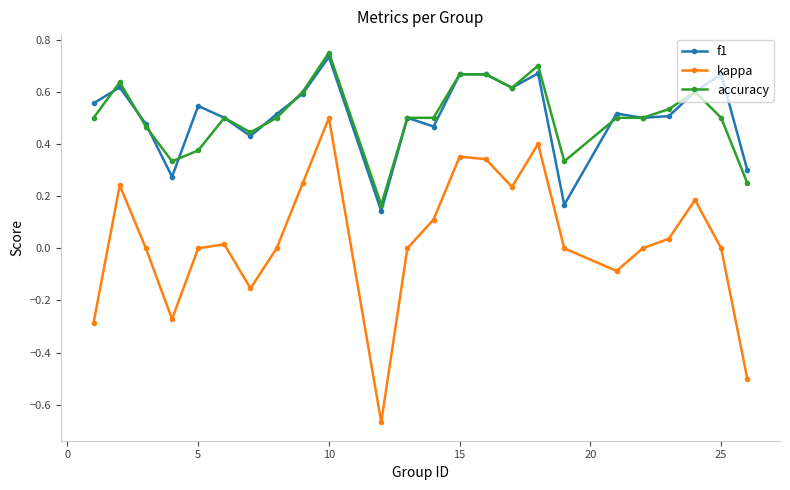

Count the f1 values in the range 0 to 1.

24